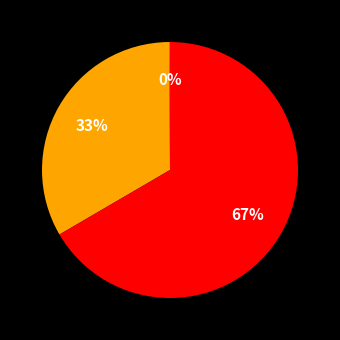

Is there any slice that represents more than half of the pie?

Yes